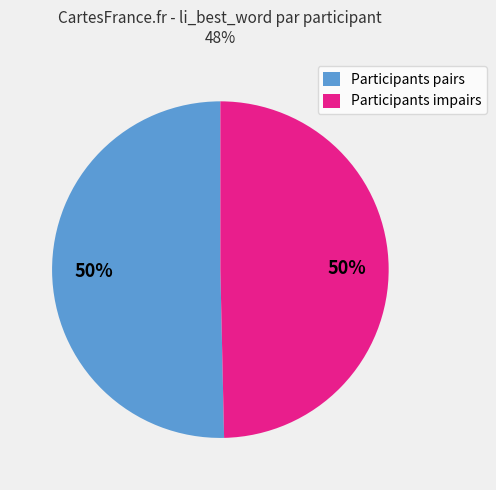

To the nearest percent, what is the combined percentage of Participants impairs and Participants pairs?

100%